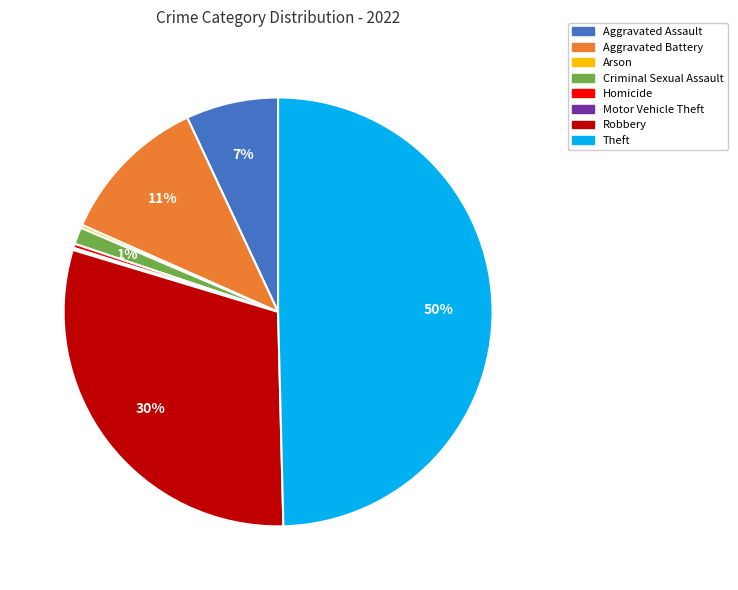

What percentage is the Criminal Sexual Assault slice, to the nearest percent?

1%